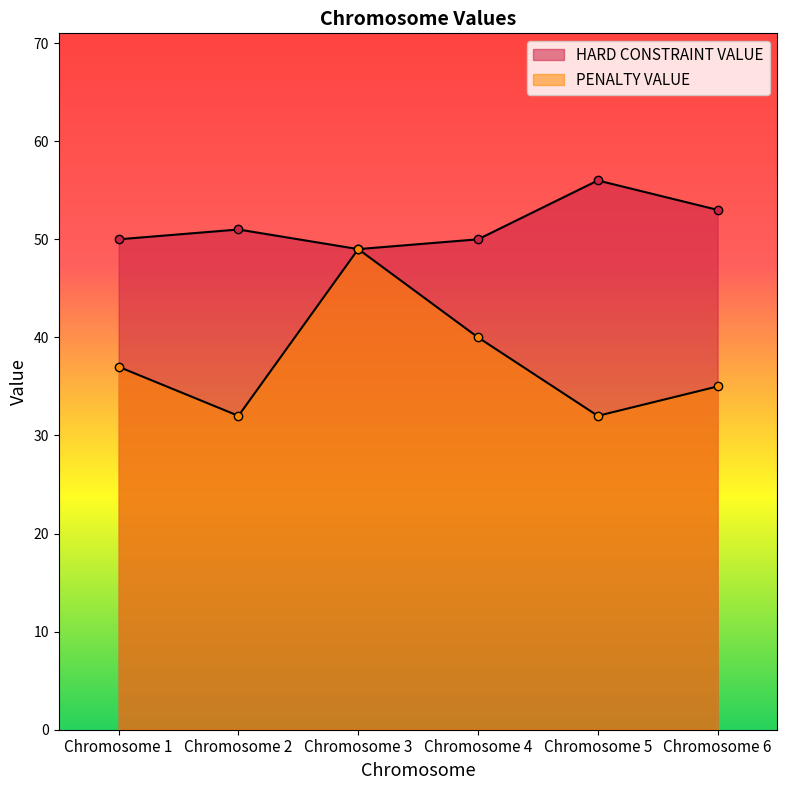

How many interior local peaks does the HARD CONSTRAINT VALUE series have?

2